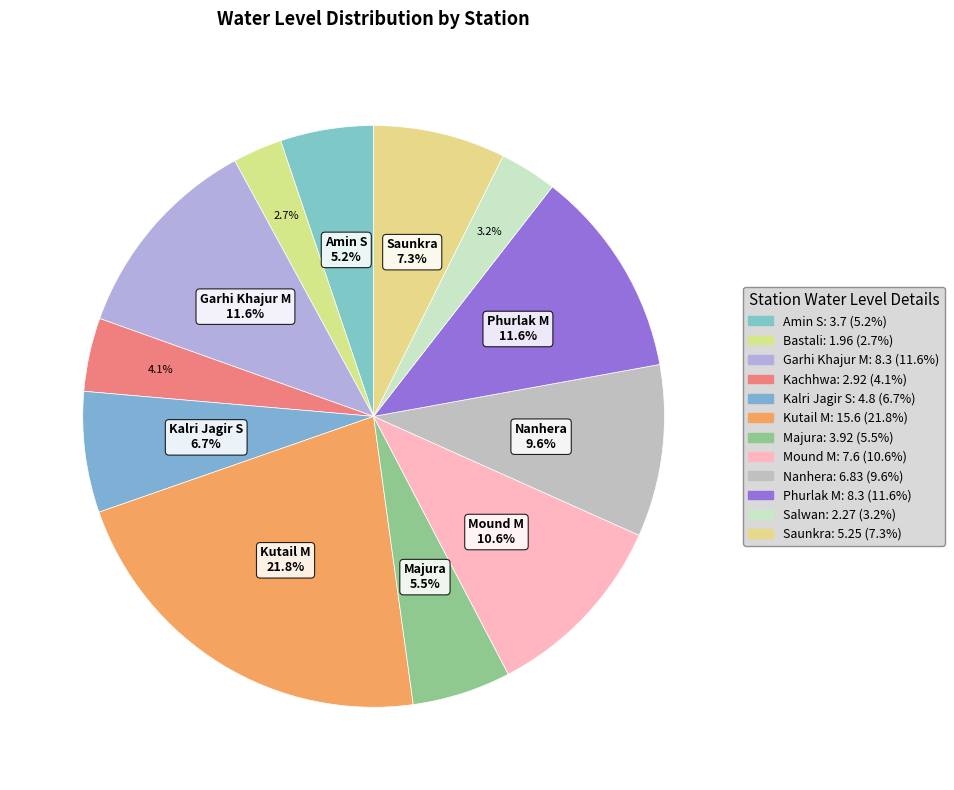

Count the number of slices in the pie.

12